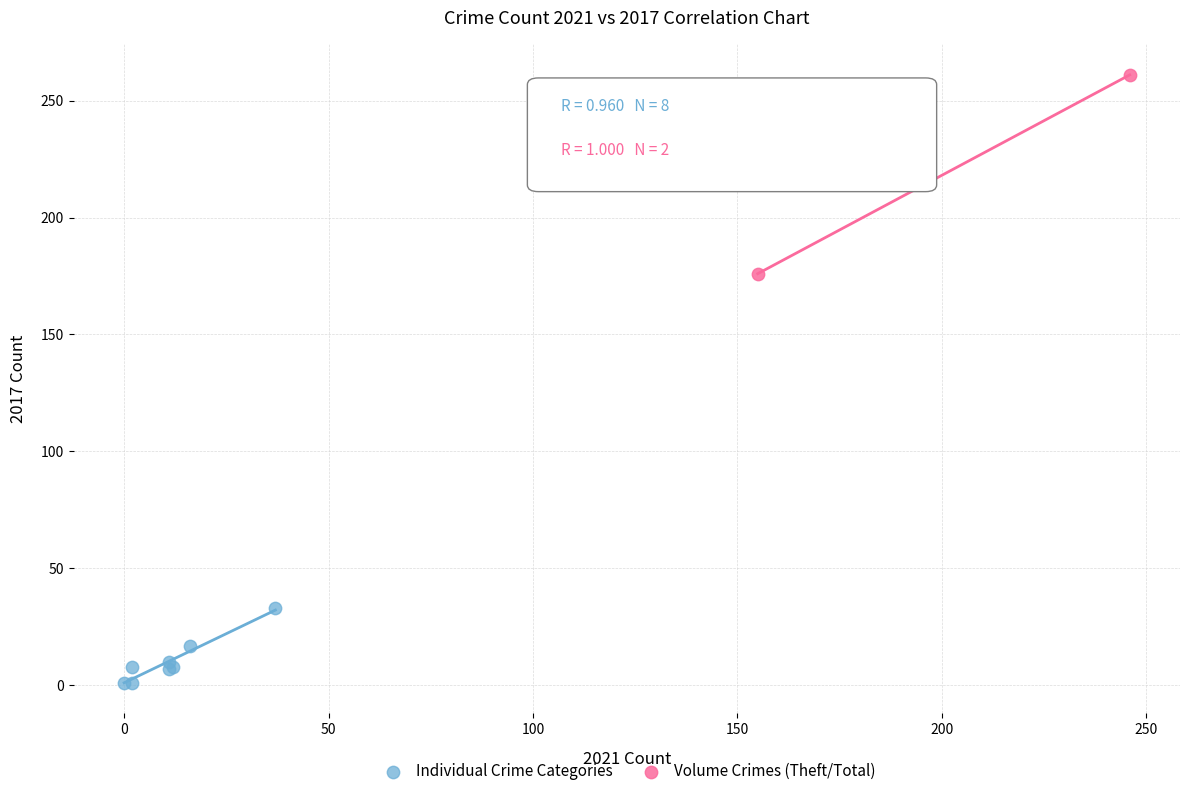

What are all the series names shown in the legend?

Individual Crime Categories, Volume Crimes (Theft/Total)